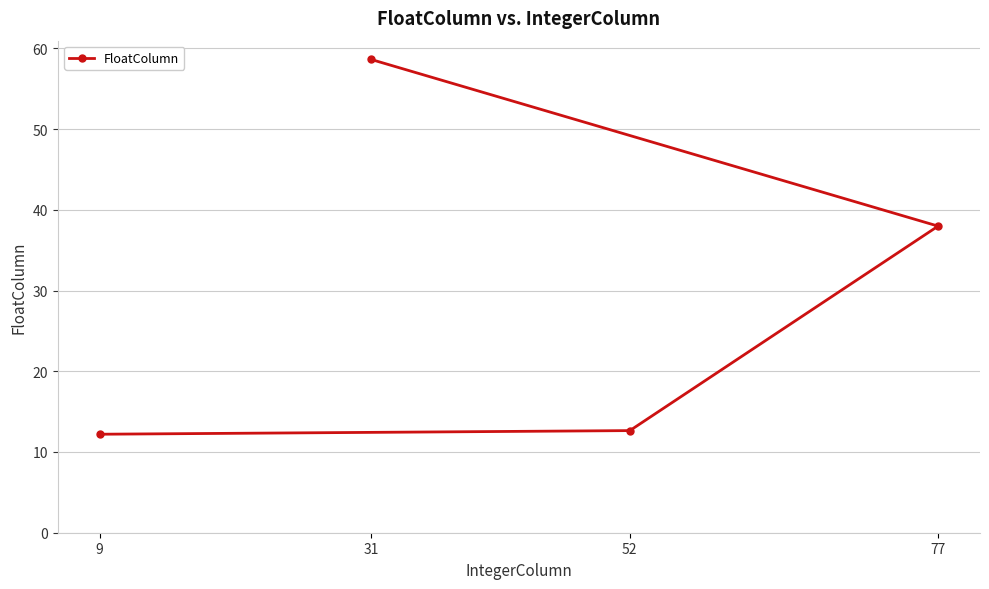

Where is the data nearest to the value 35?

77